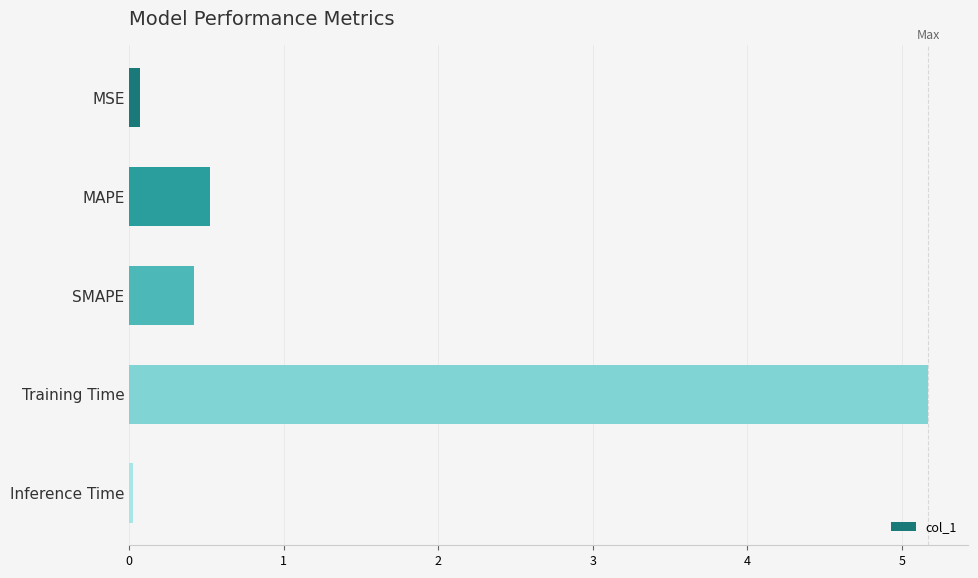

How many bars are there in total?

5